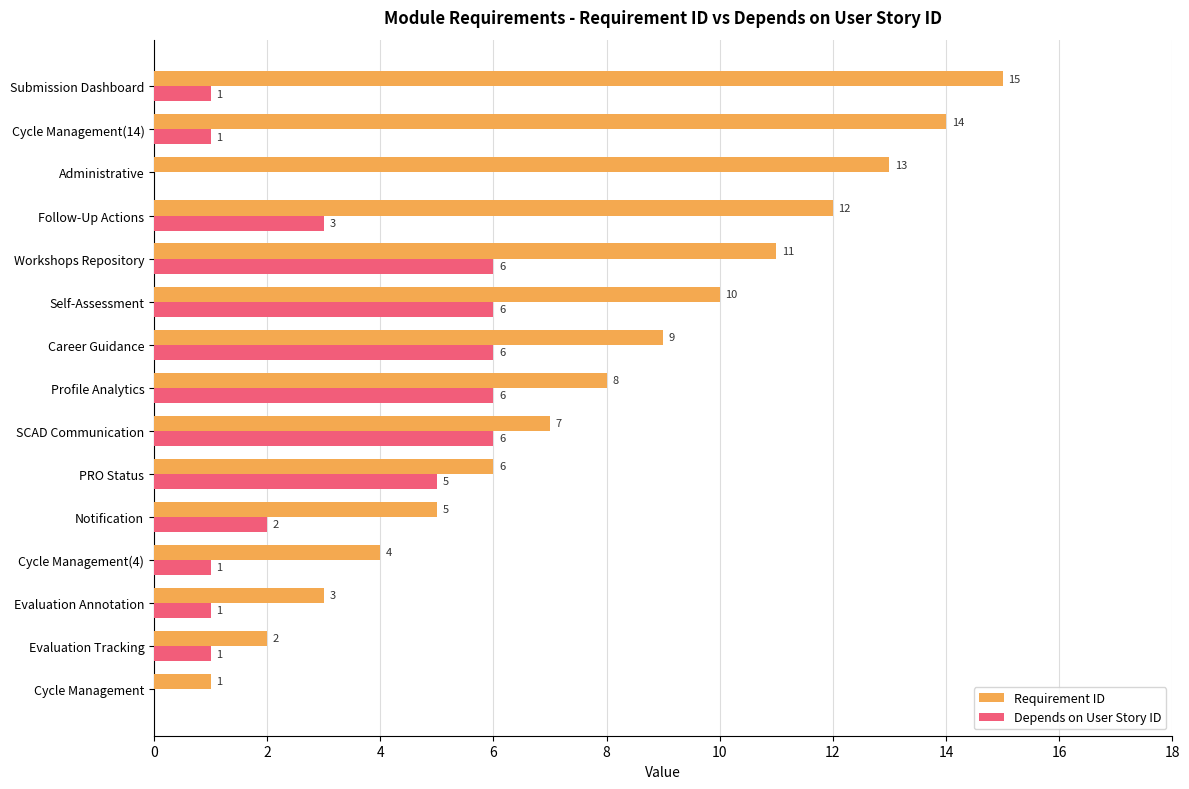

Which series has the largest total across all categories?

Requirement ID